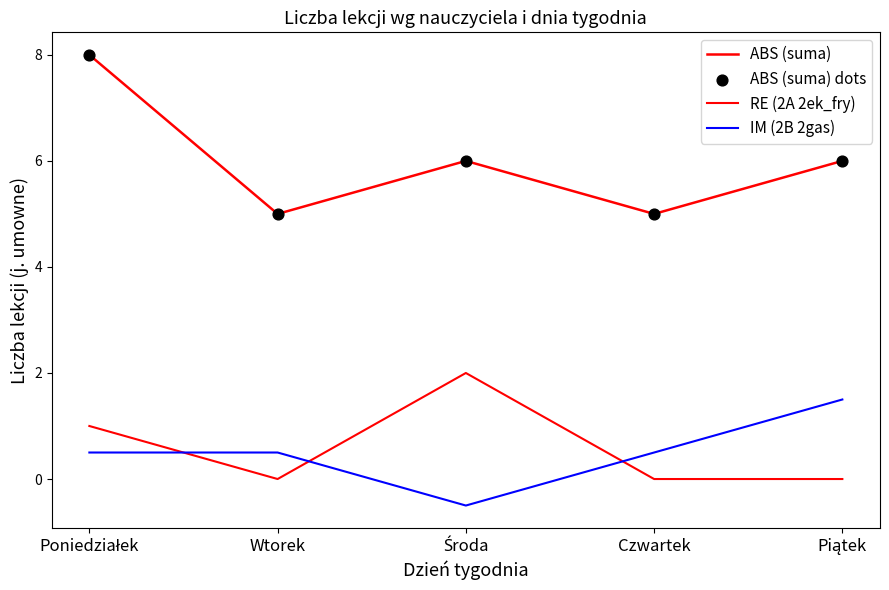

Which series has the largest total across all categories?

ABS (suma)